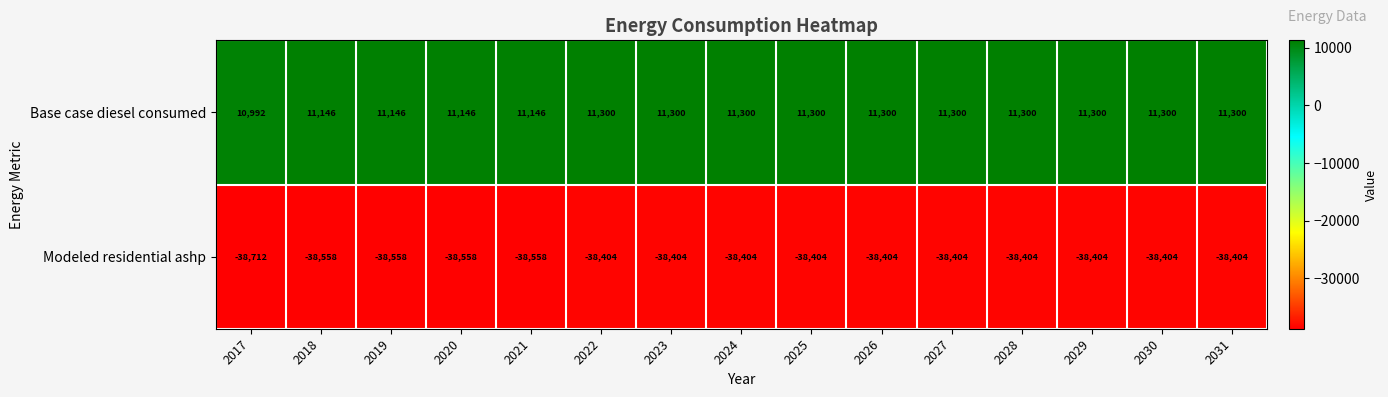

List the series in order of their peak value, lowest first.

Modeled residential ashp, Base case diesel consumed